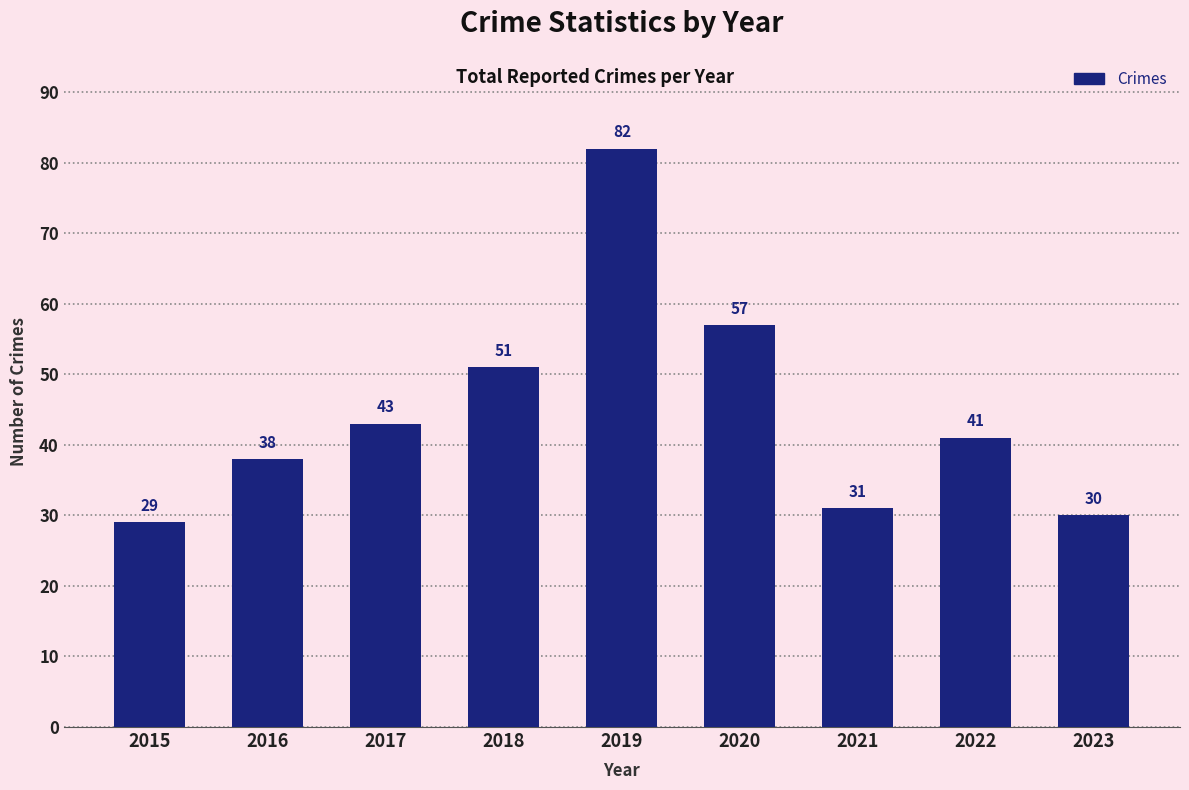

What is the approximate value at 2023, to the nearest 10?

30